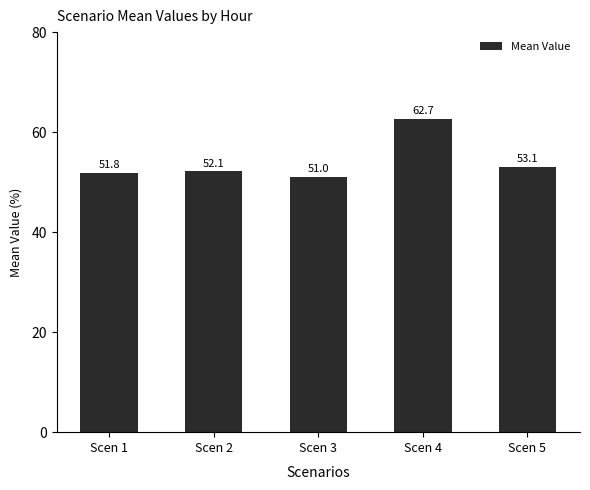

Which has a higher value, Scen 1 or Scen 4?

Scen 4